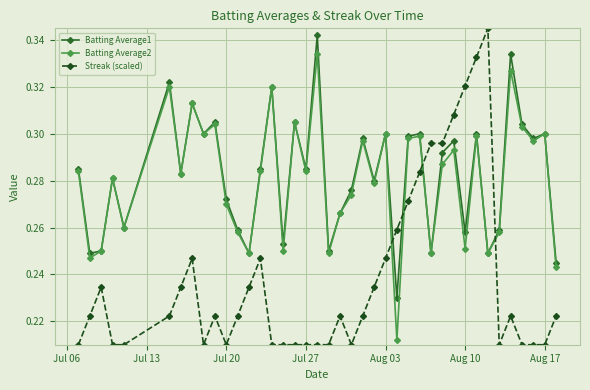

Which series has the widest spread of values?

Streak (scaled)